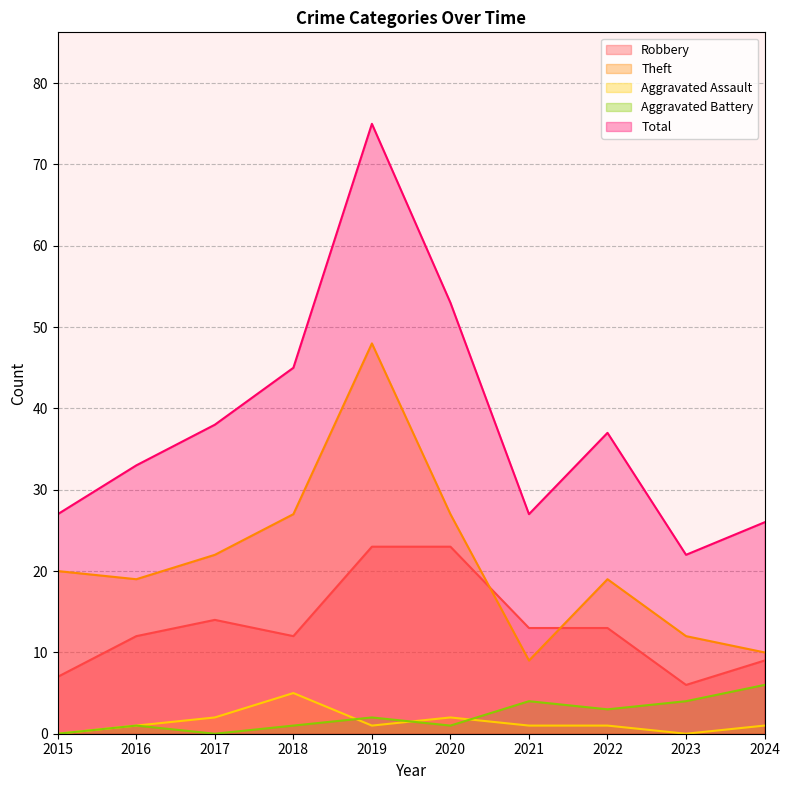

Between 2018 and 2019, which series saw the biggest shift?

Total